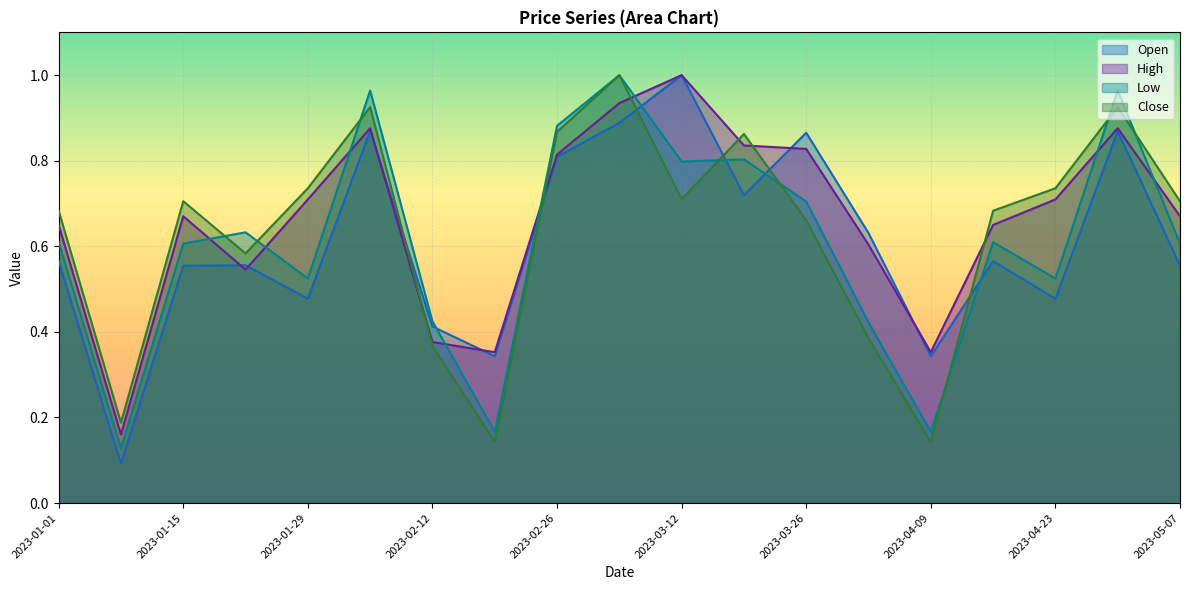

What is the sum of all Close values?

12.0